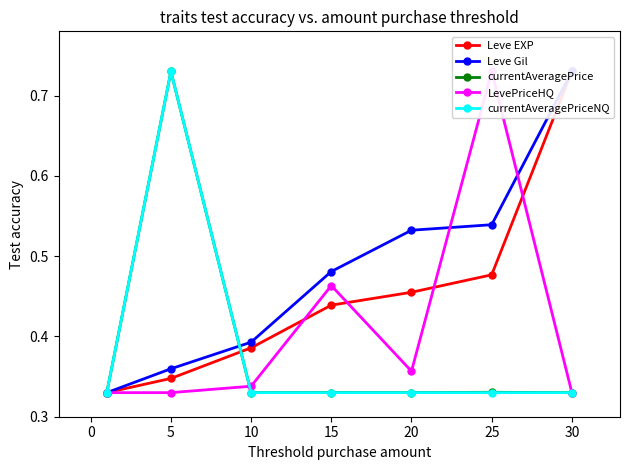

What is the highest value of the Leve EXP series?

0.7